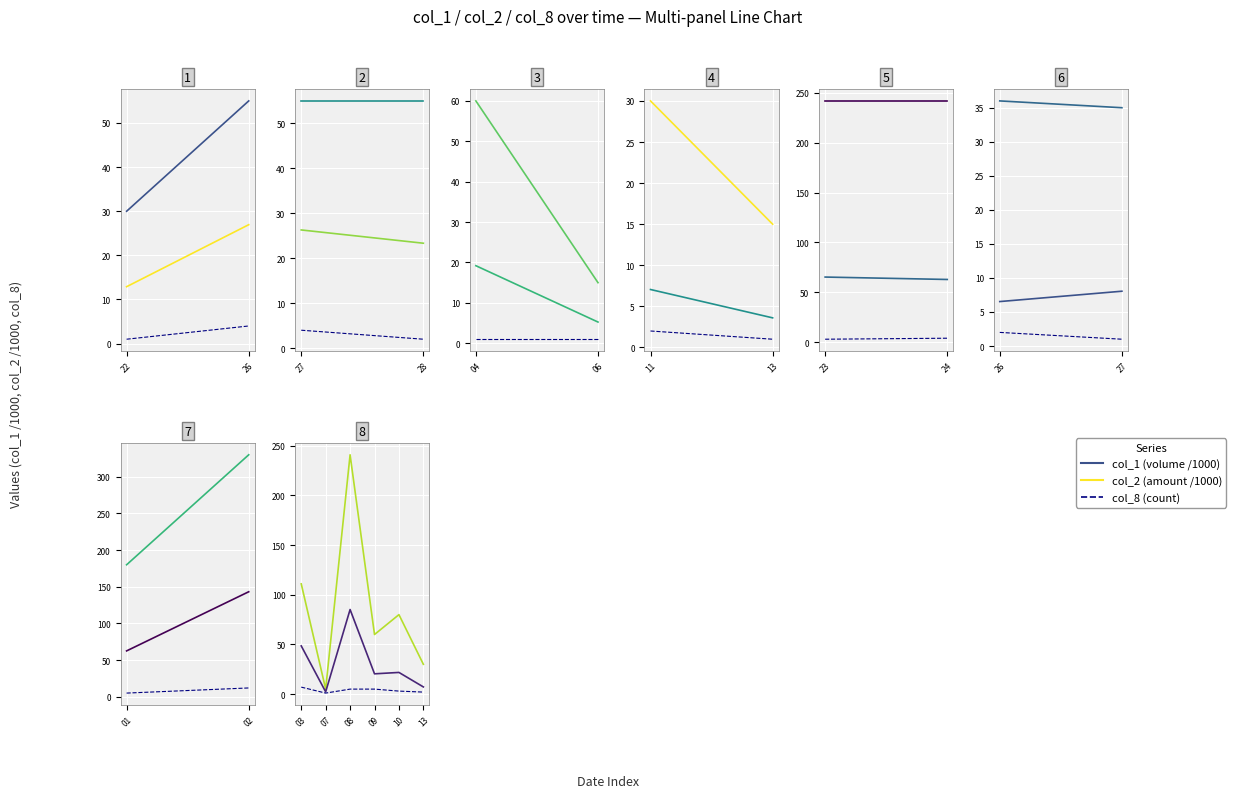

Which category has the highest value across all series?

08